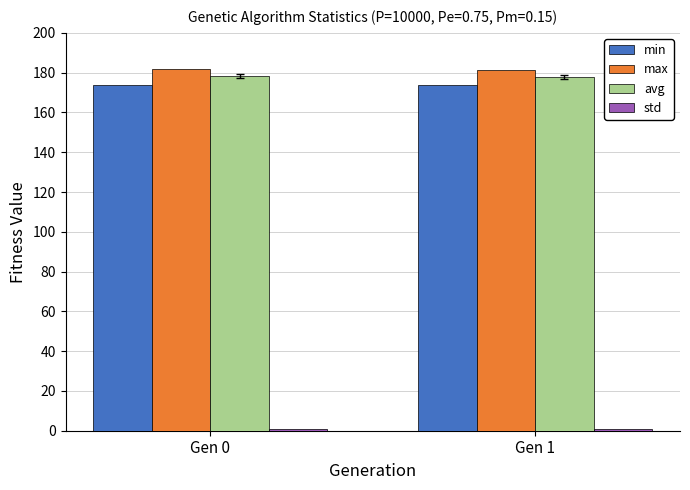

Count the min values in the range 173 to 174.

2